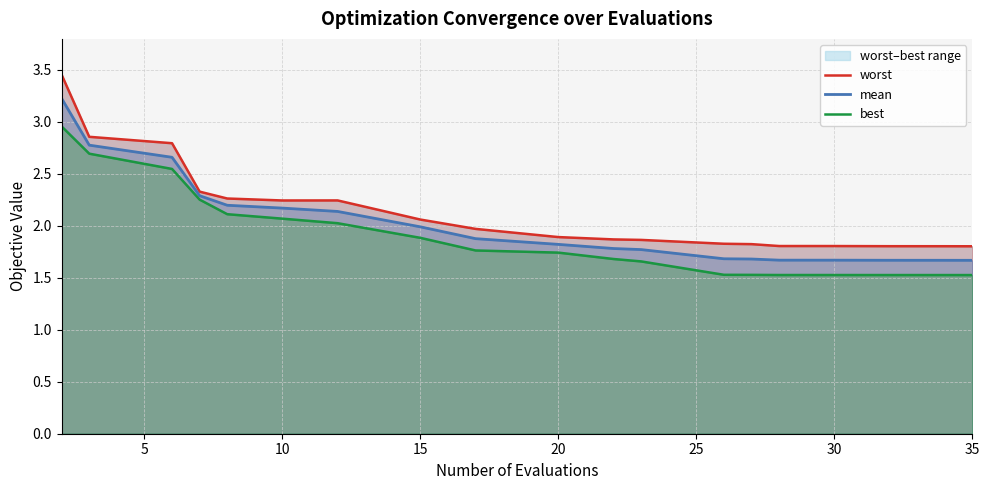

Reading left to right, what are all the values shown in this chart?

worst: 3.5	2.9	2.8	2.3	2.3	2.2	2.2	2.1	2.0	1.9	1.9	1.9	1.8	1.8	1.8	1.8	1.8	1.8	1.8	1.8
mean: 3.2	2.8	2.7	2.3	2.2	2.2	2.1	2.0	1.9	1.8	1.8	1.8	1.7	1.7	1.7	1.7	1.7	1.7	1.7	1.7
best: 3.0	2.7	2.5	2.3	2.1	2.1	2.0	1.9	1.8	1.7	1.7	1.7	1.5	1.5	1.5	1.5	1.5	1.5	1.5	1.5